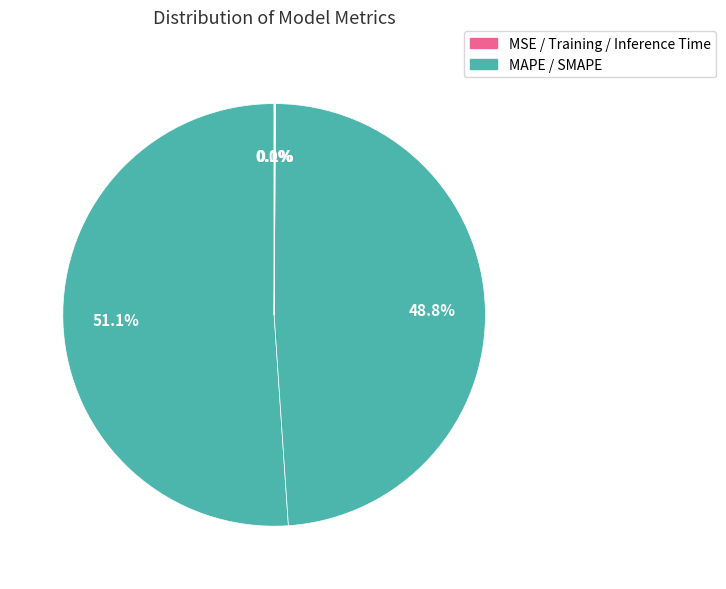

Which slice represents more than half of the pie?

MAPE